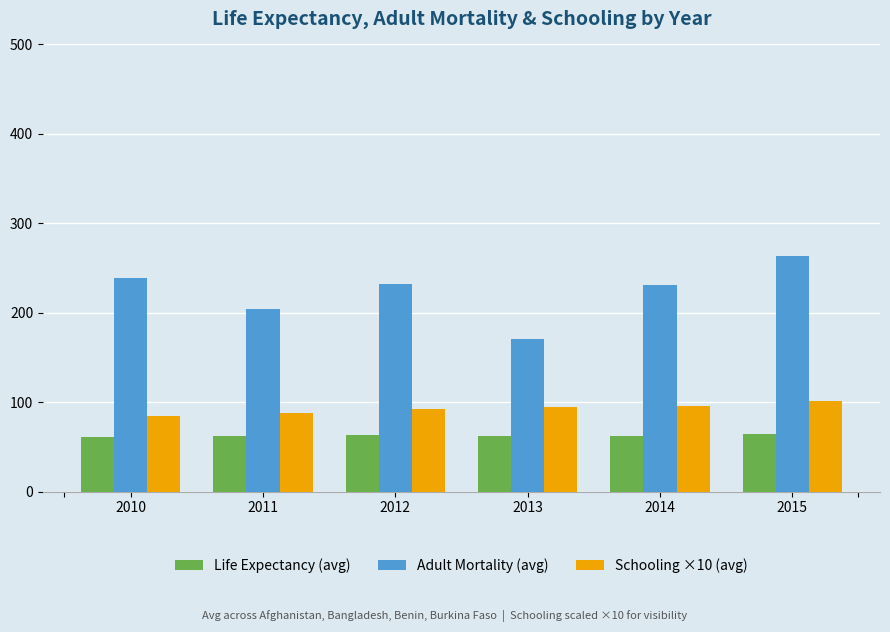

Between 2011 and 2015, which series saw the biggest shift?

Adult Mortality (avg)